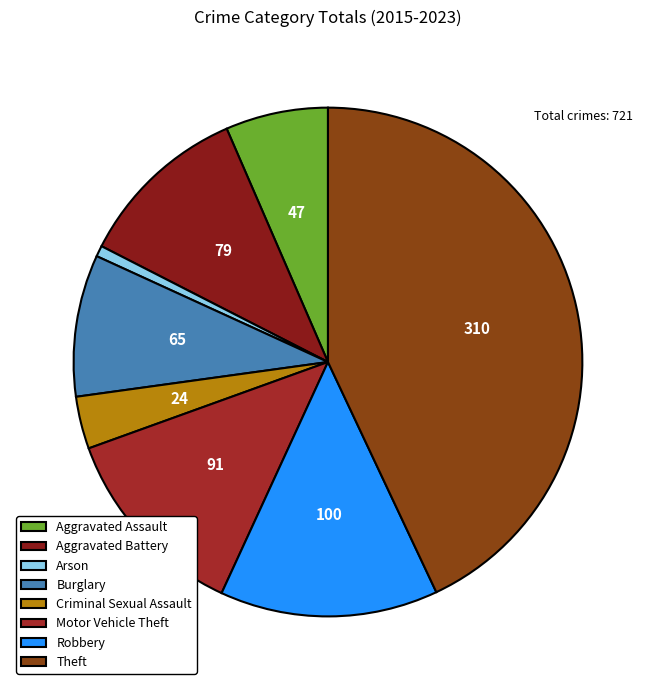

Is it true that Arson is 1% of the pie?

True